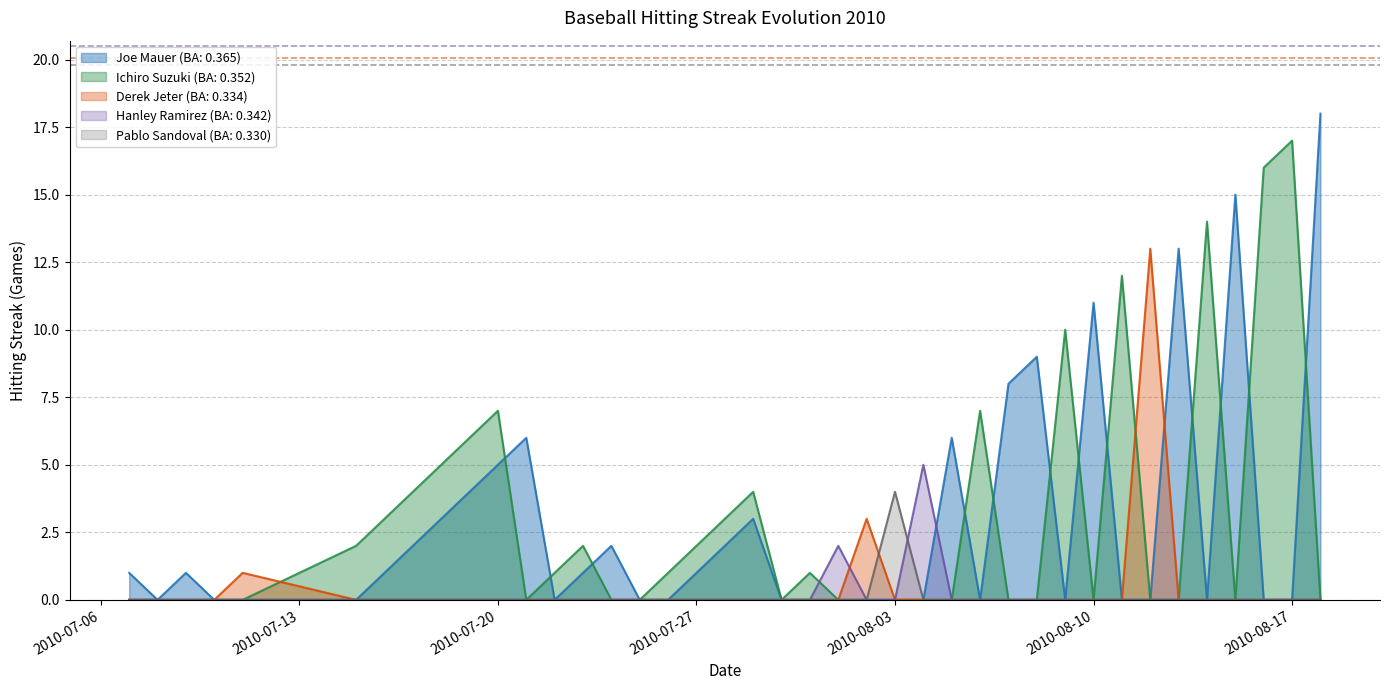

How many lines are shown in the chart?

5